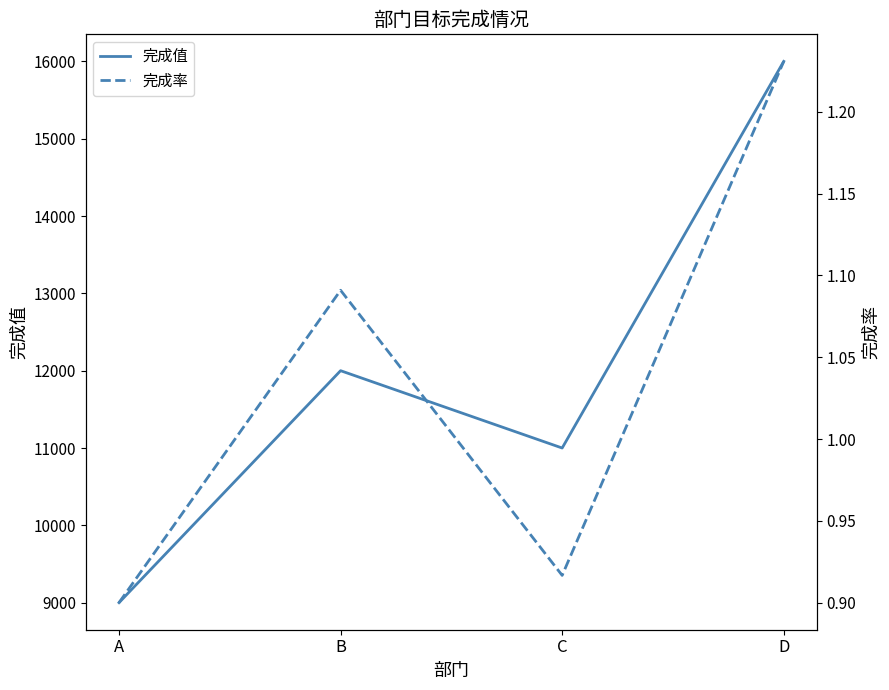

What is the sum of the 完成值 values at B and A?

21000